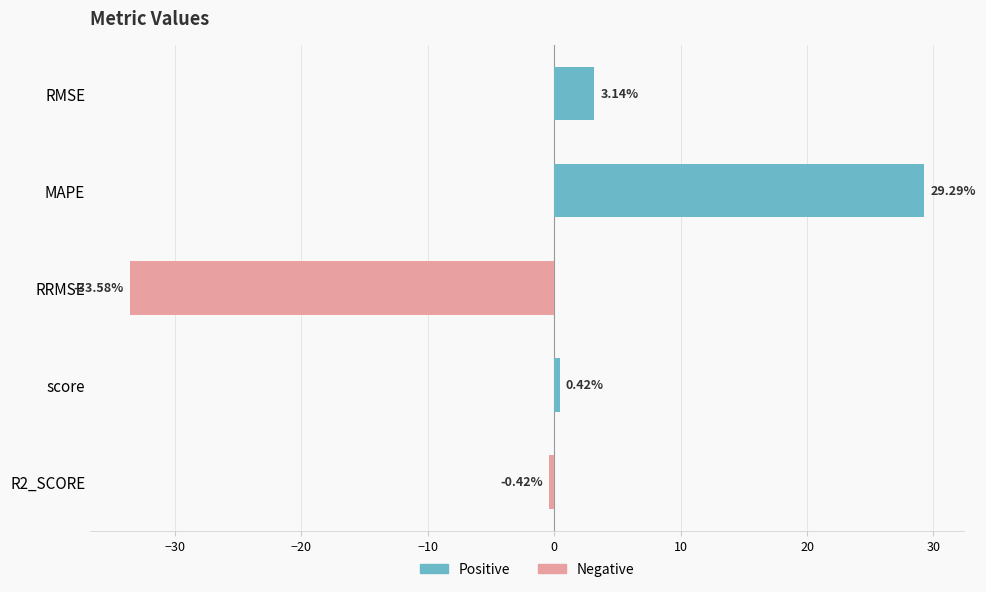

How many values in Positive are above zero?

3